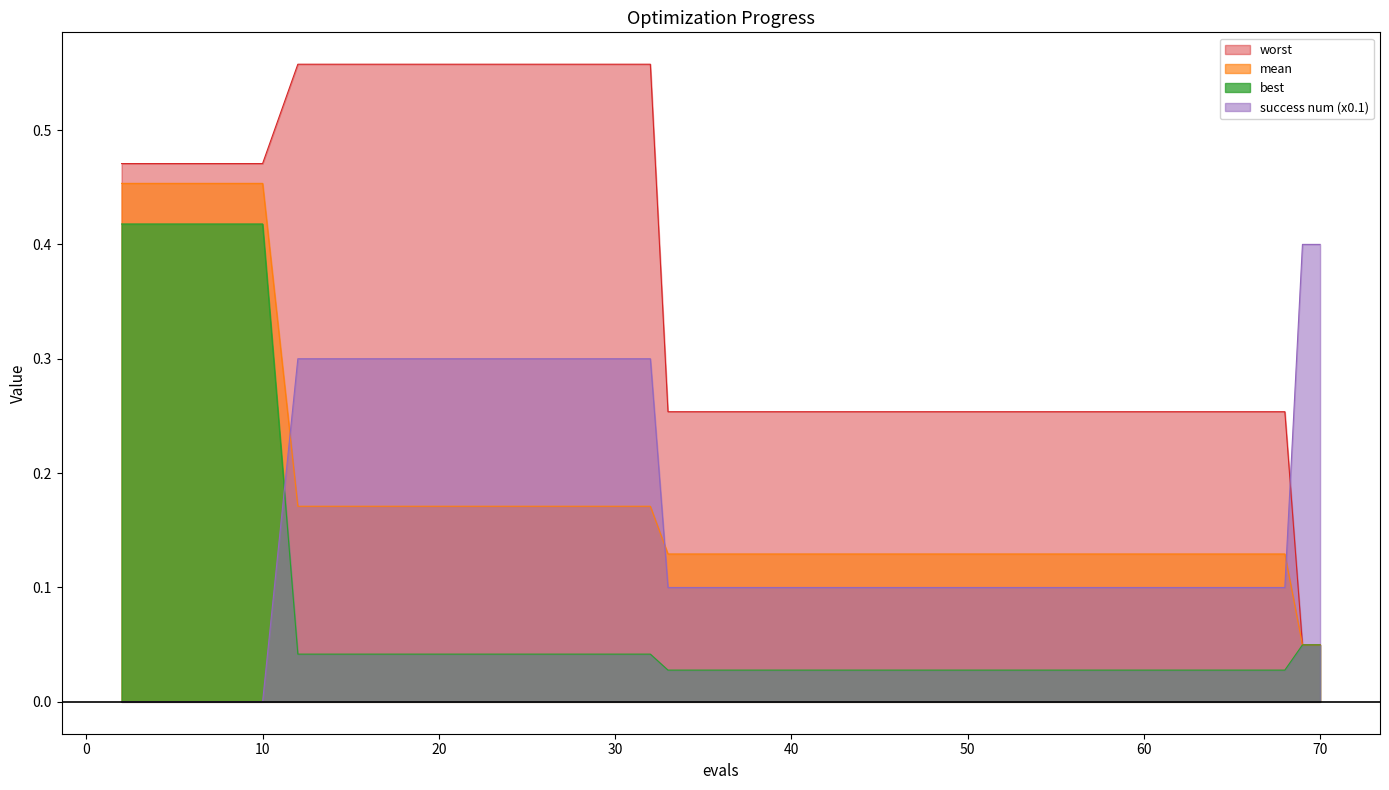

Which series has the largest range (max minus min)?

worst